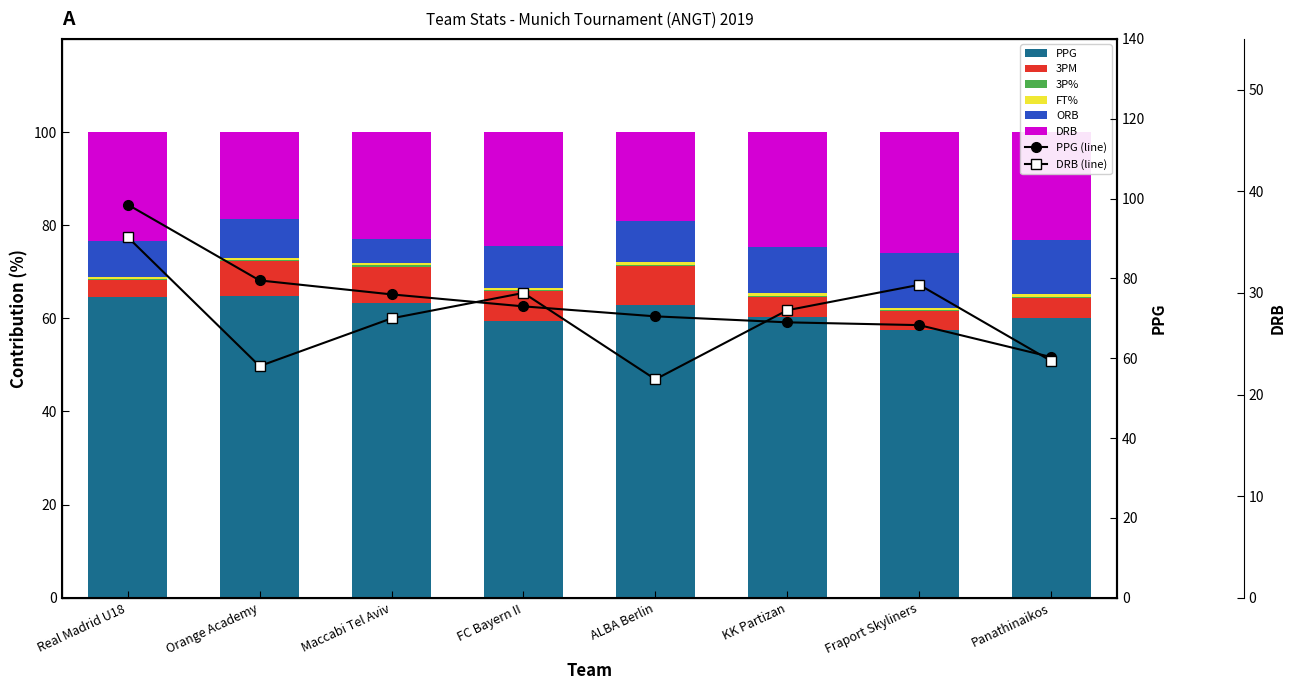

What is the value of the PPG bar at the 5th from the left?

70.5